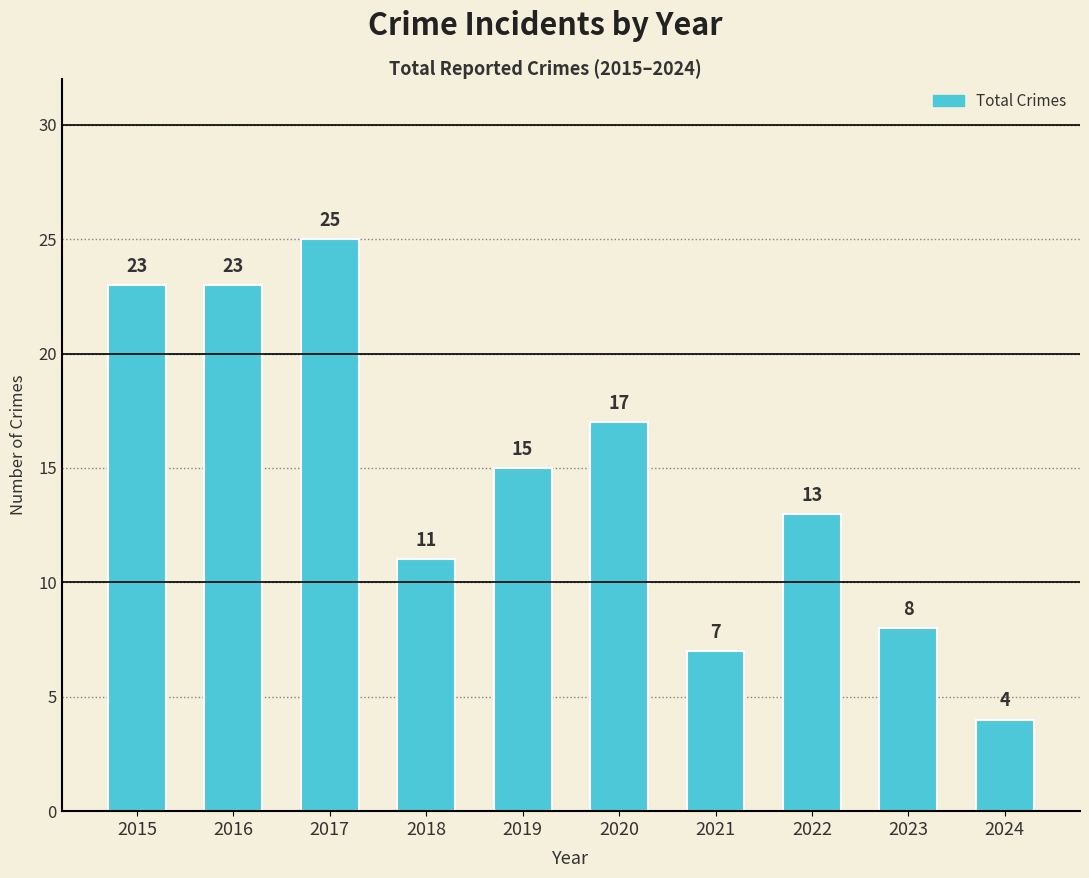

Reading left to right, extract all data points from this chart.

2015=23	2016=23	2017=25	2018=11	2019=15	2020=17	2021=7	2022=13	2023=8	2024=4